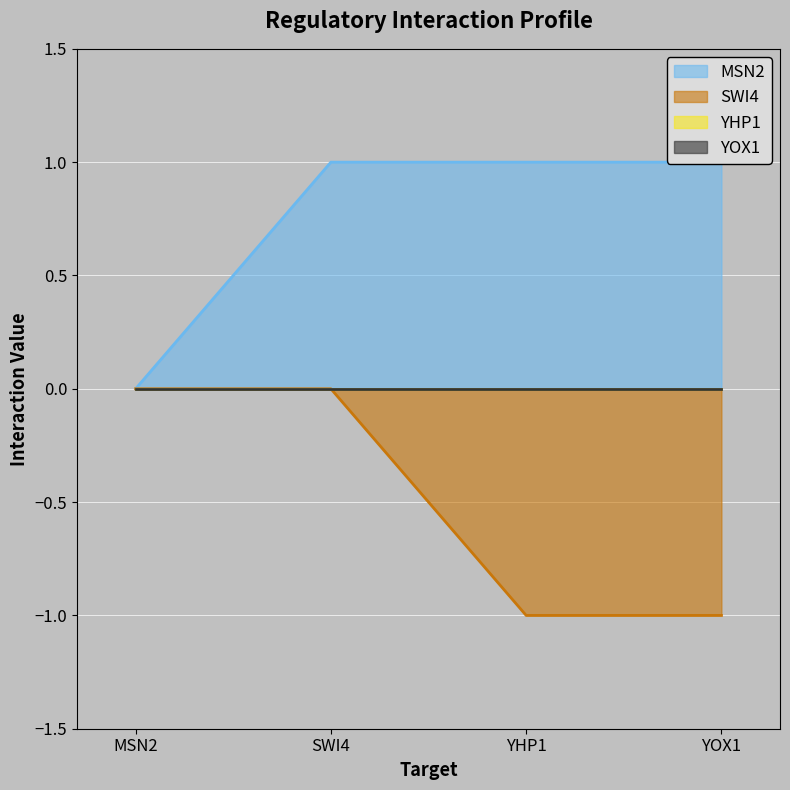

Rank the categories by SWI4 value from highest to lowest.

MSN2, SWI4, YHP1, YOX1